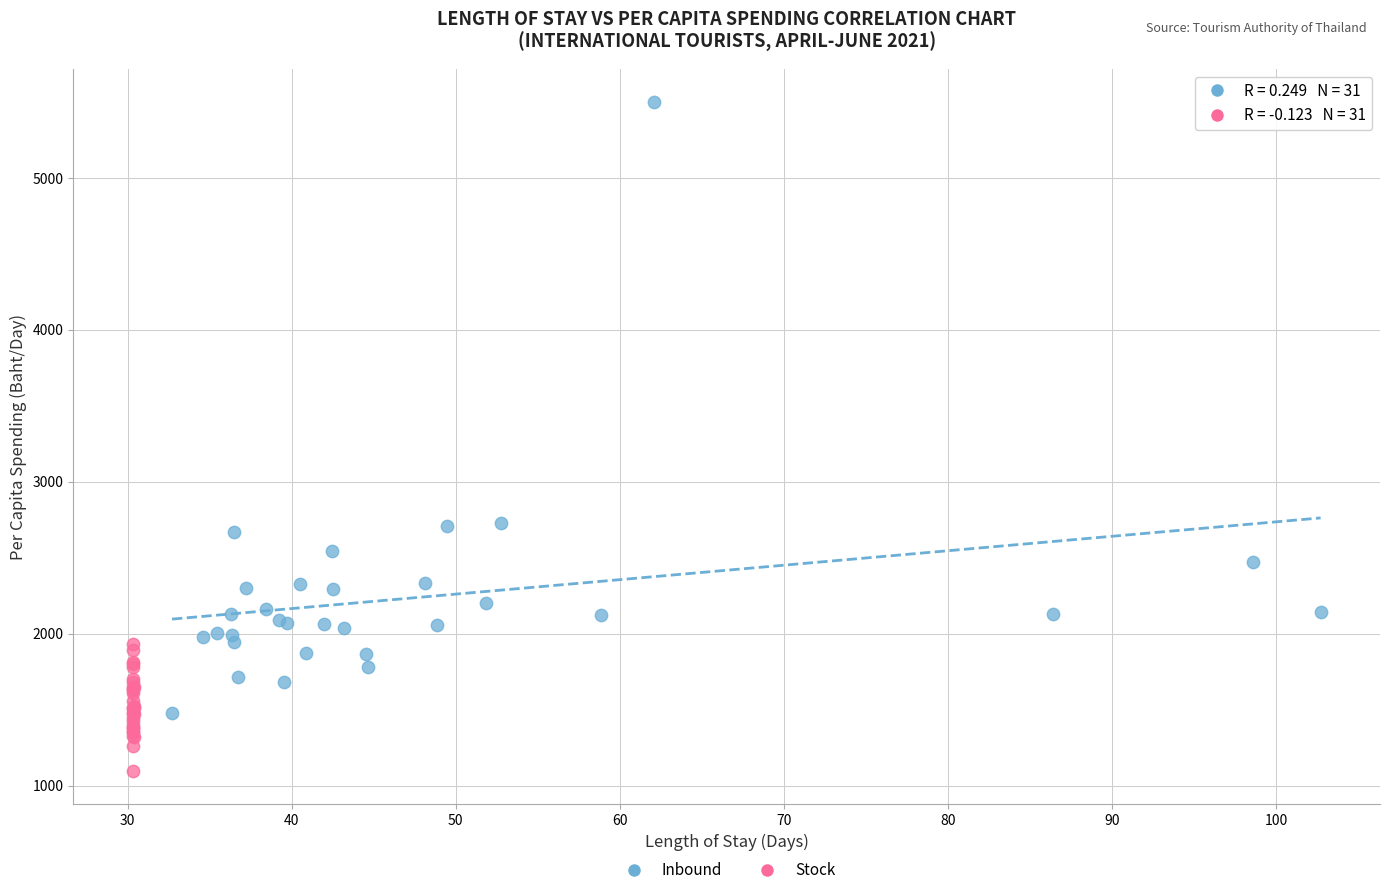

Which series contains the highest Y value?

Inbound